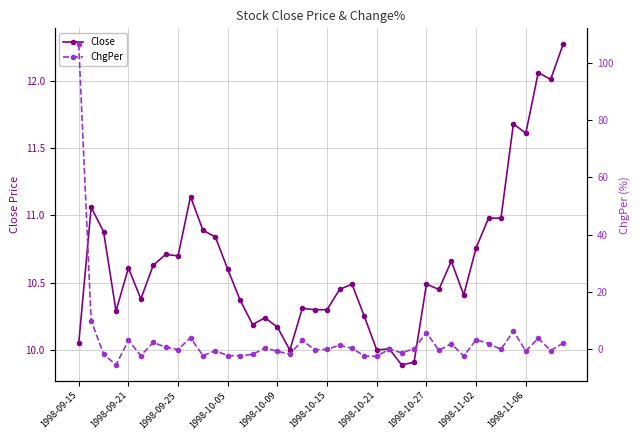

How many lines are shown in the chart?

2